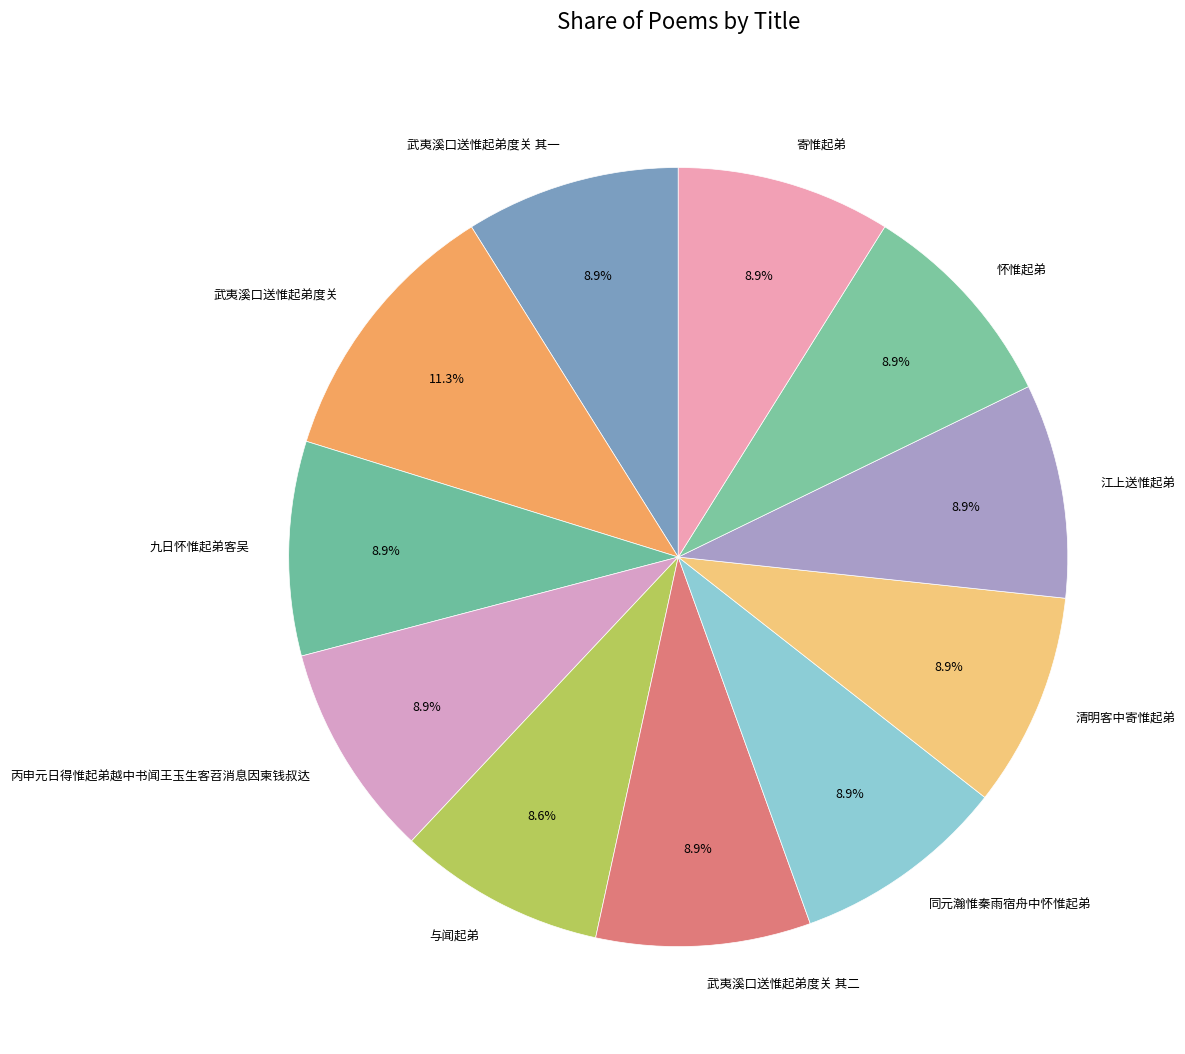

Does 武夷溪口送惟起弟度关 其一 account for over 50% of the chart?

No